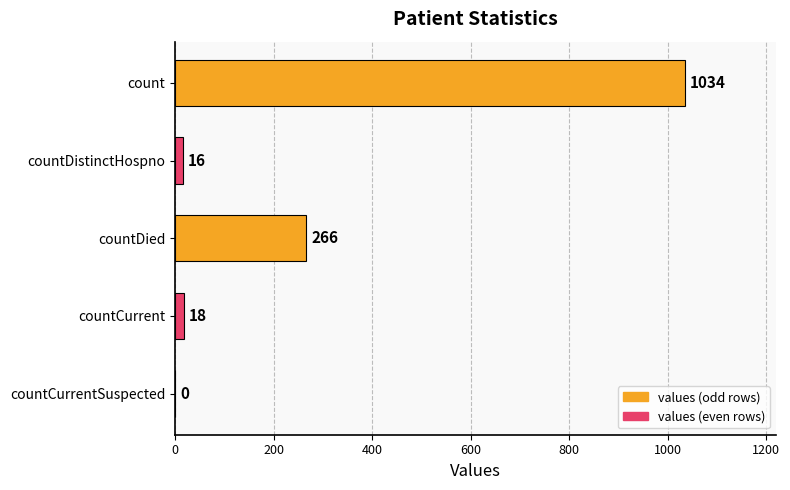

True or false: the data shows 141 at countDied.

False